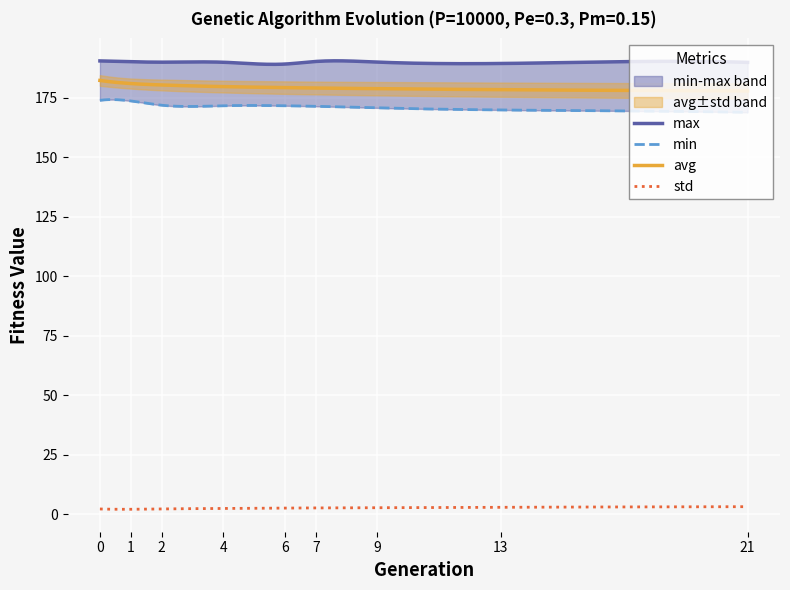

Is the value of min at 9 greater than the value of std at 2?

Yes